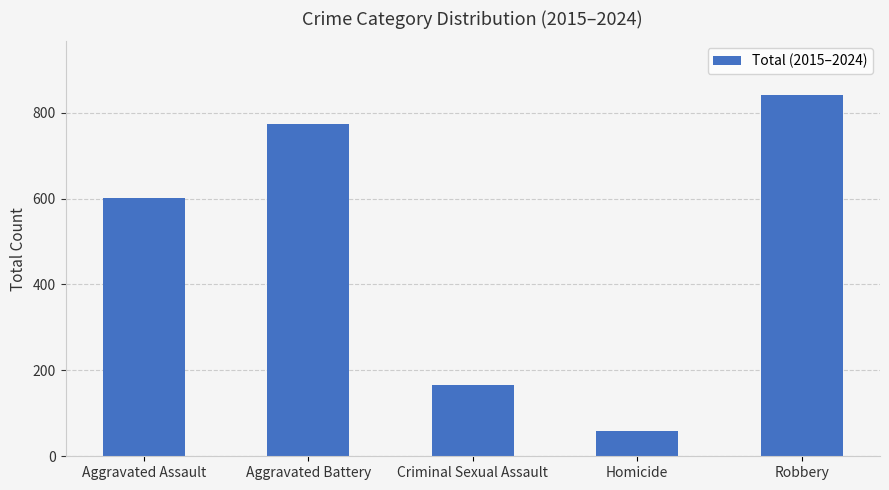

What is the difference between the maximum and minimum values?

781